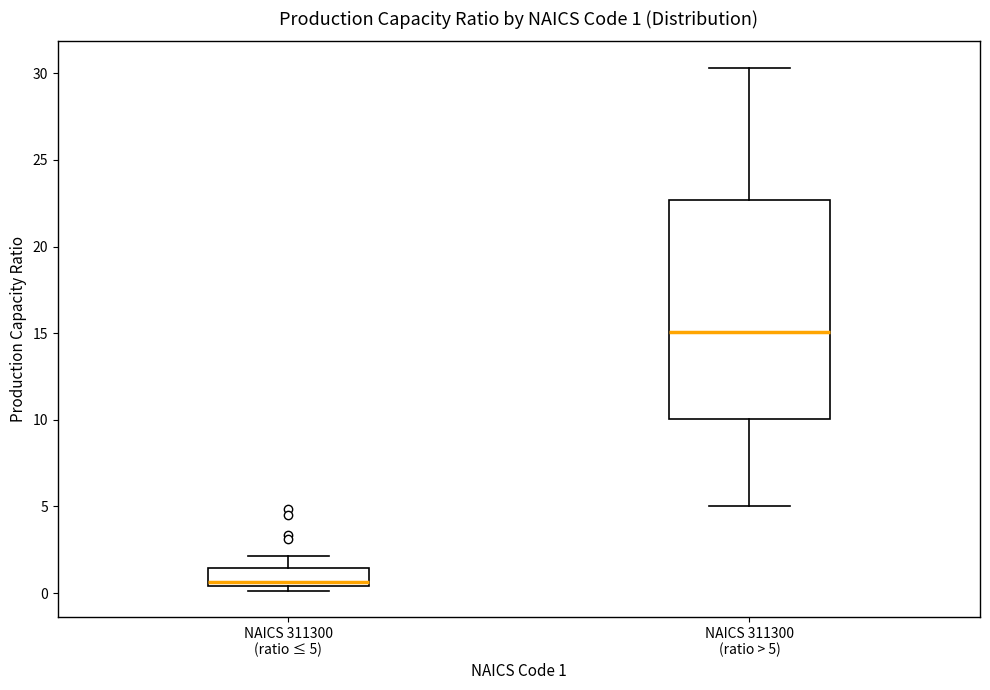

Which box is the tallest, from its lower edge to its upper edge?

NAICS 311300 (ratio > 5)